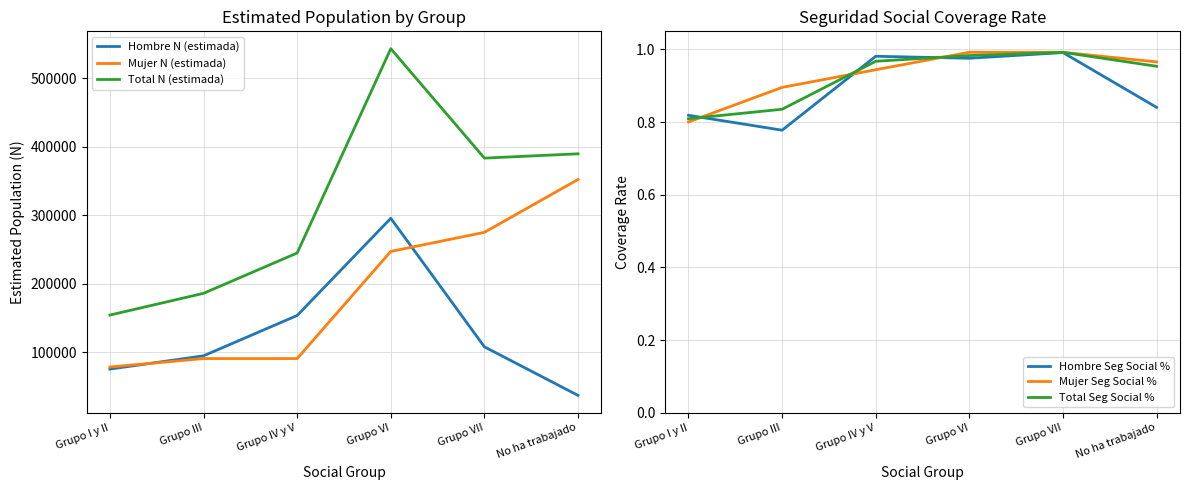

What position from the right is No ha trabajado?

1